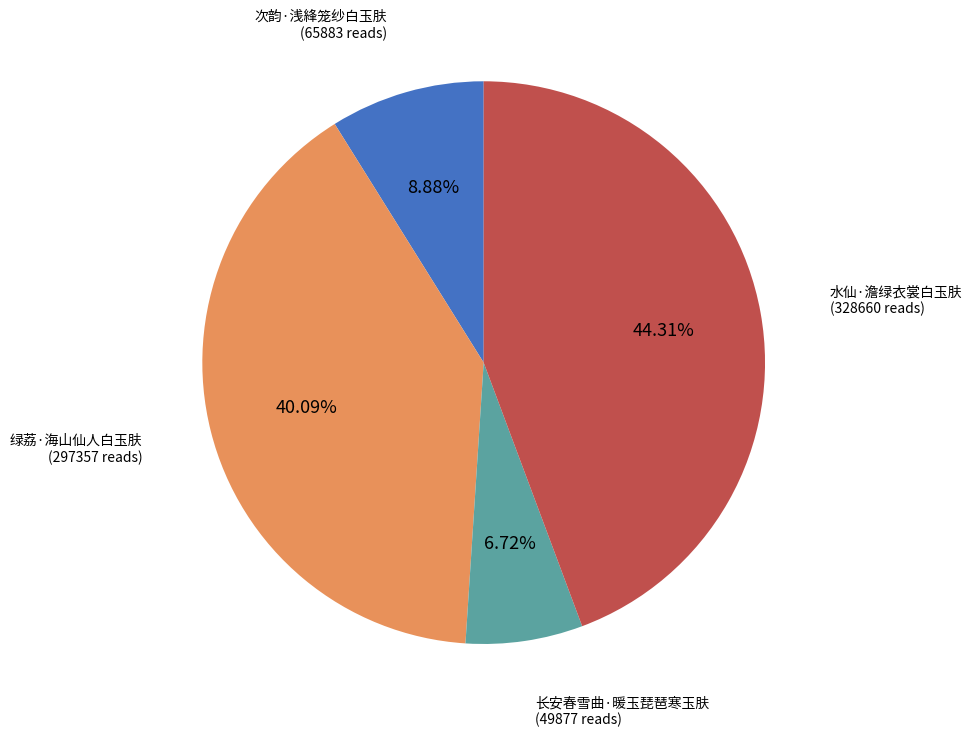

Does any single category account for the majority?

No